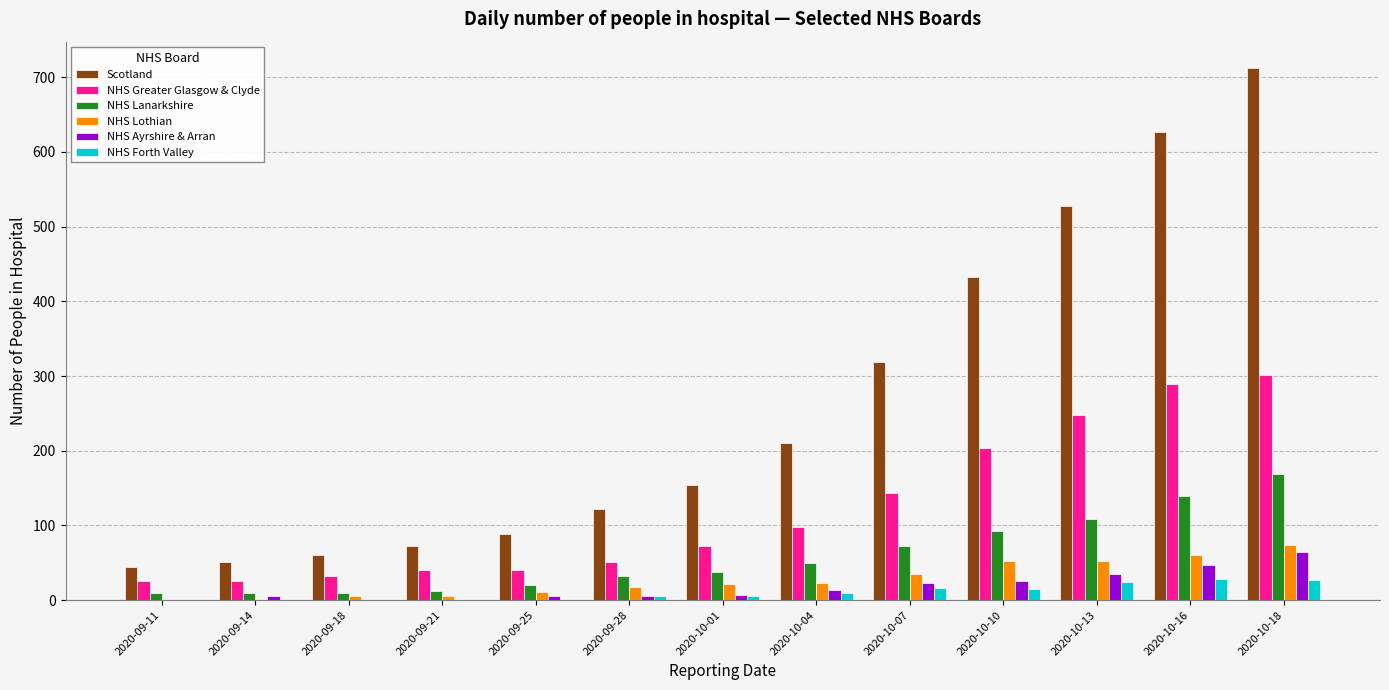

Which category has the highest value across all series?

2020-10-18